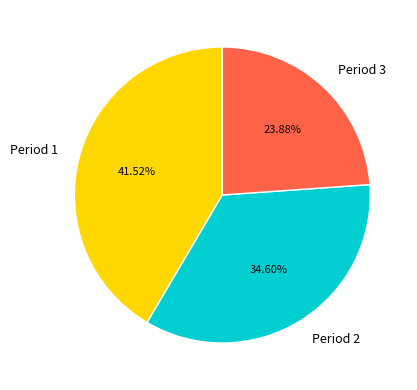

Which has a higher value, Period 2 or Period 3?

Period 2